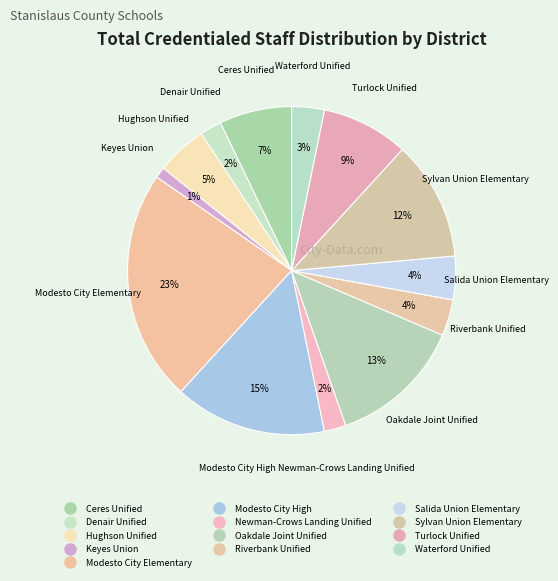

To the nearest percent, what is the difference between the largest and smallest slice percentages?

22%